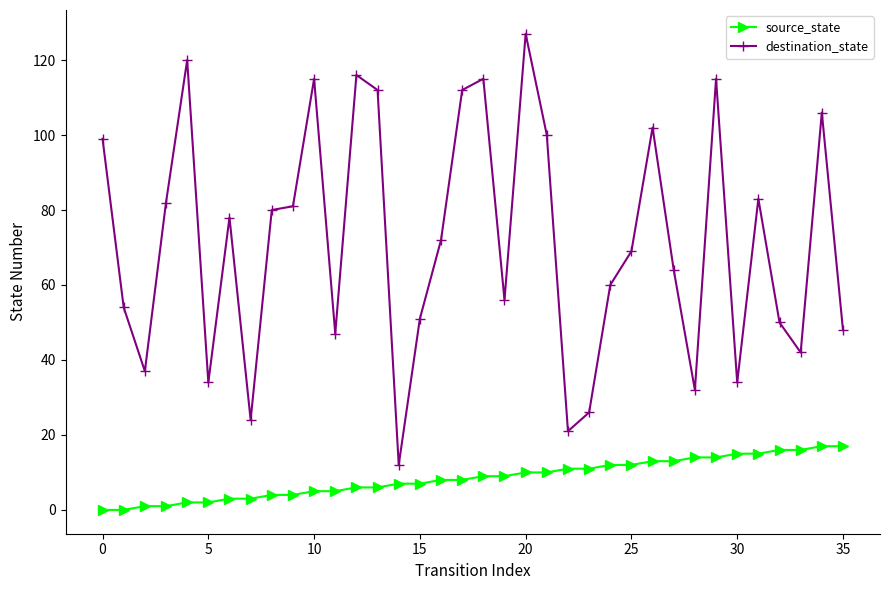

What are all the series names shown in the legend?

source_state, destination_state